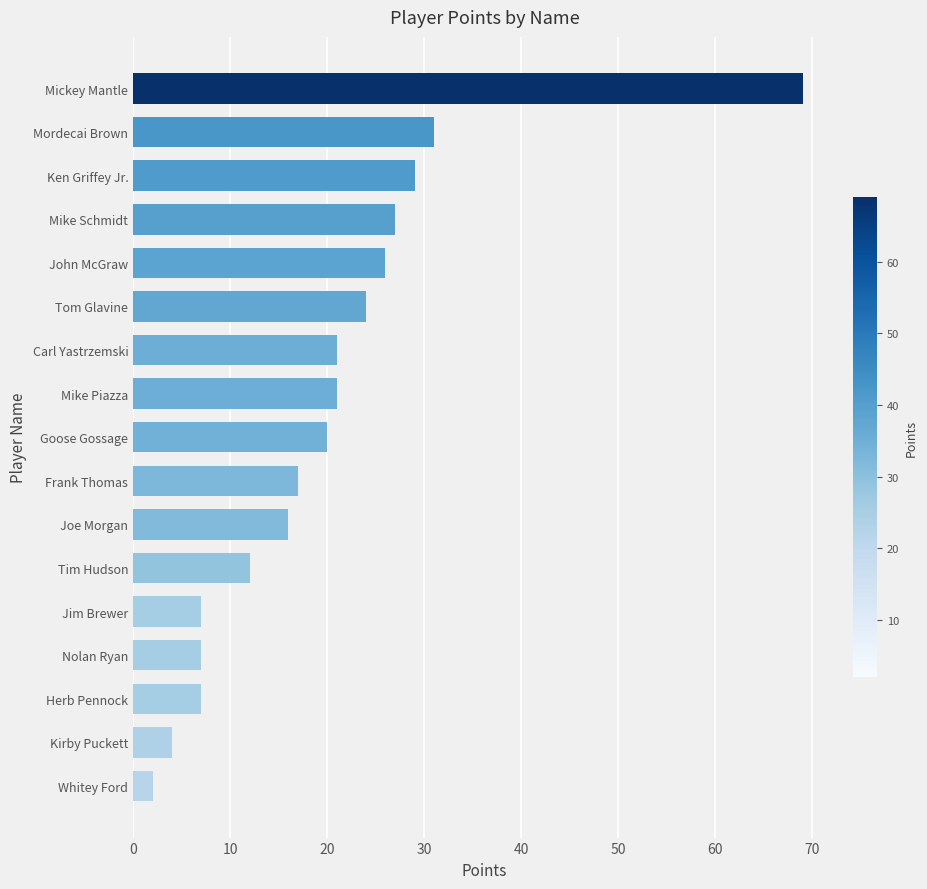

What is the change in value from Tom Glavine to John McGraw?

+2